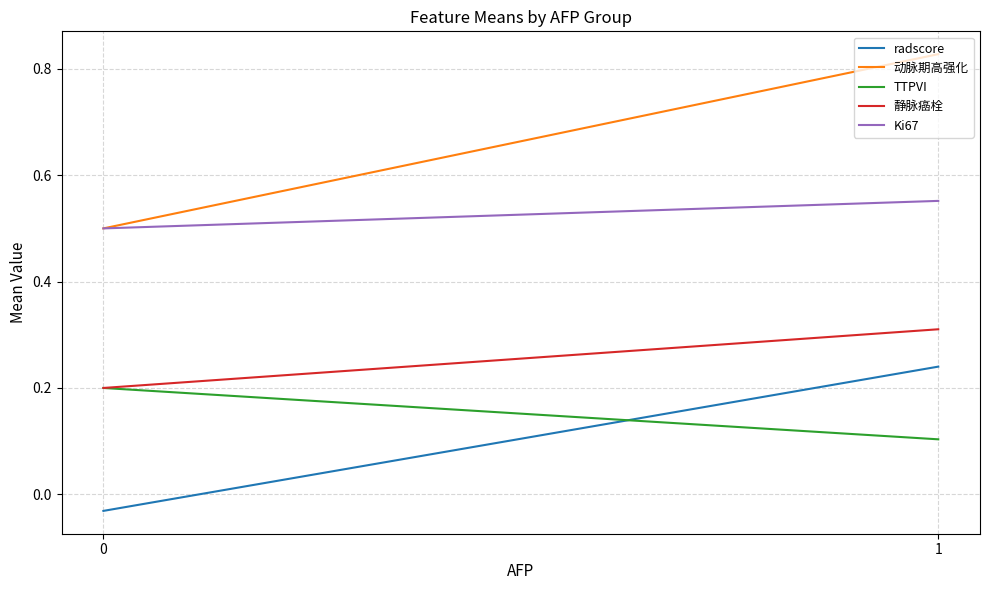

The value of 静脉癌栓 at 0 is 0.4. True or false?

False